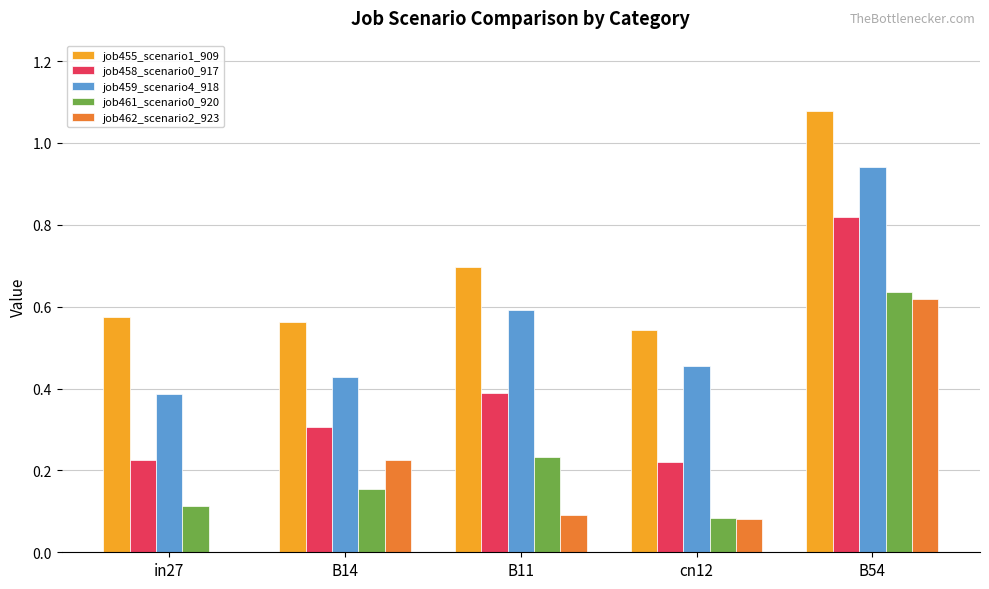

What are all the series names shown in the legend?

job455_scenario1_909, job458_scenario0_917, job459_scenario4_918, job461_scenario0_920, job462_scenario2_923